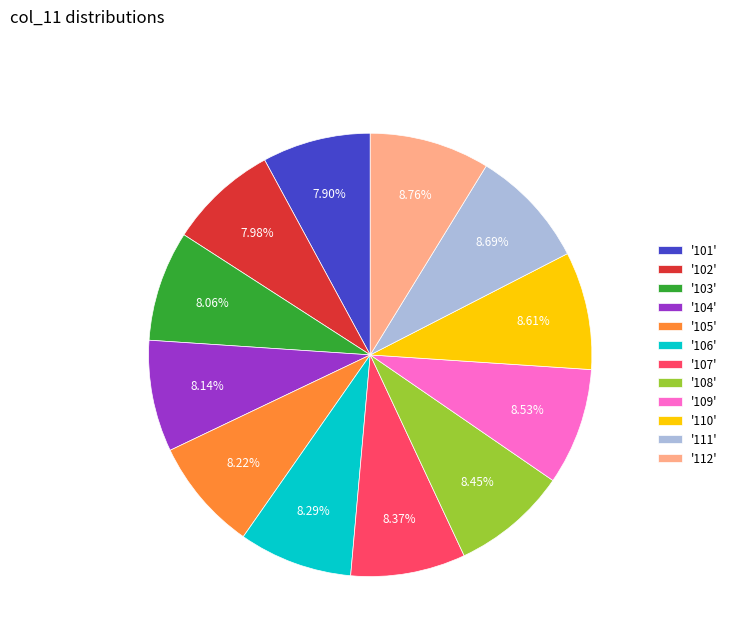

Is the sum of '103' and '110' greater than half?

No